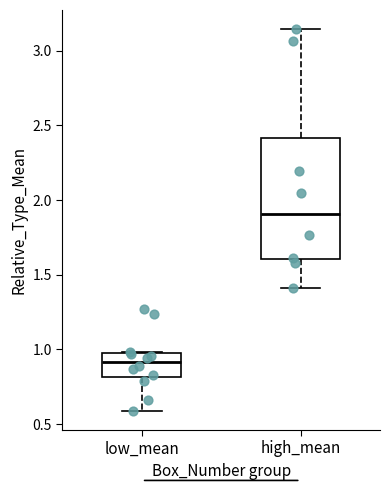

Which box is the tallest, from its lower edge to its upper edge?

high_mean